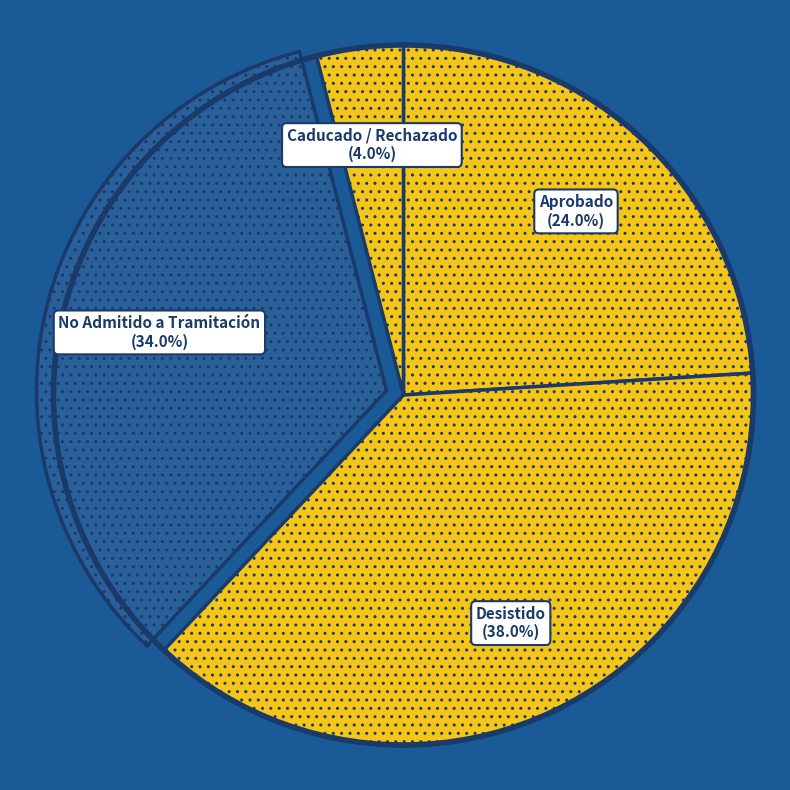

What is the smallest slice in the pie chart?

Caducado / Rechazado